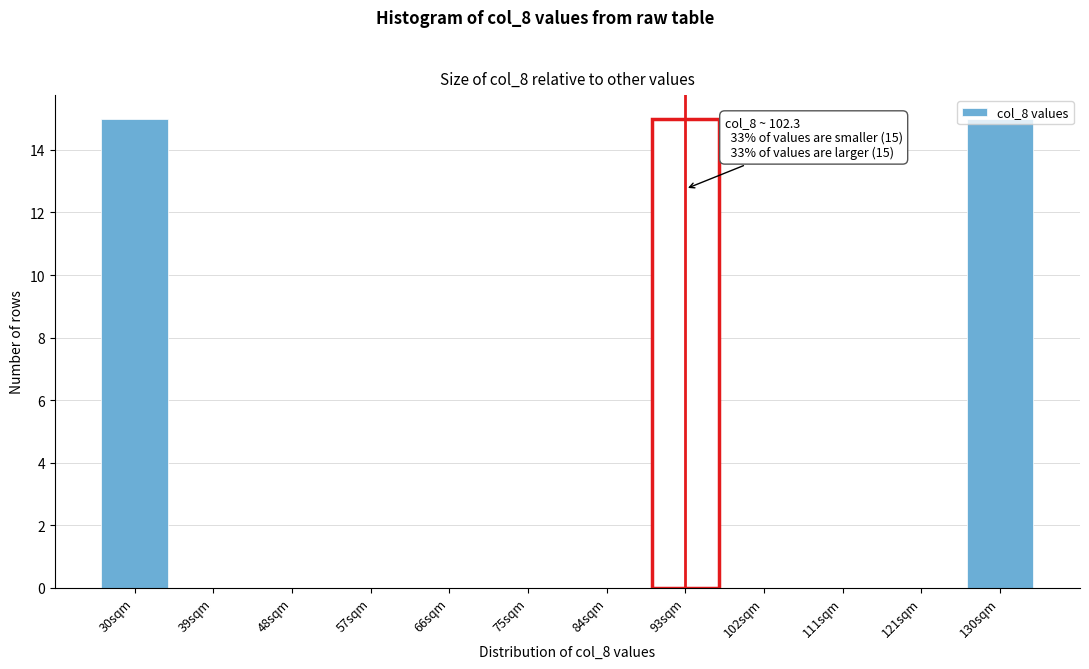

Which has a higher value, 111sqm or 93sqm?

93sqm